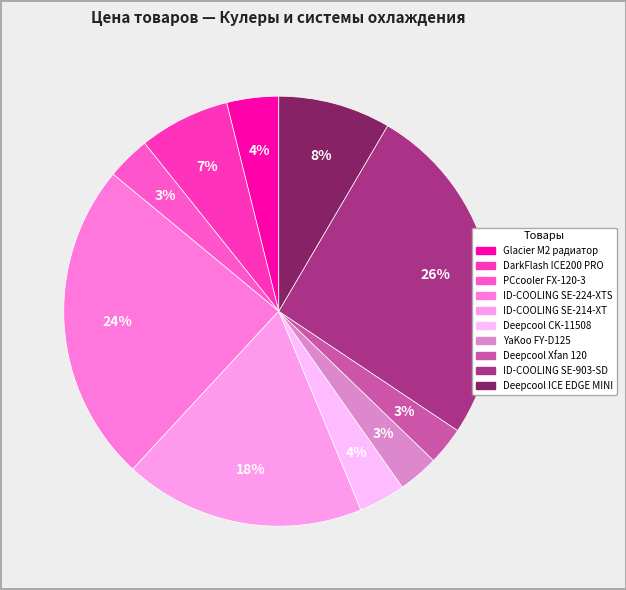

Count the number of slices in the pie.

10